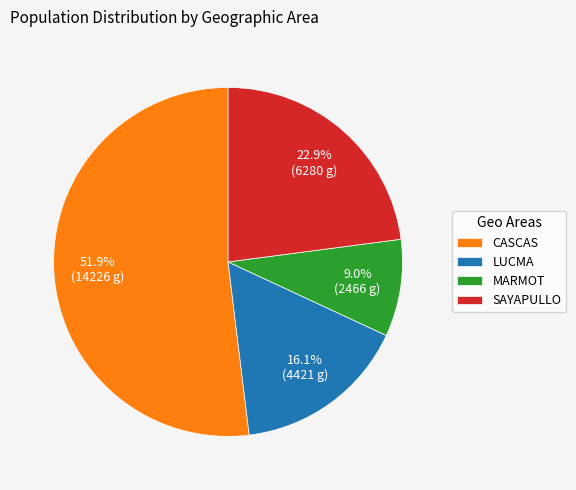

Approximately how many times larger is the value at CASCAS compared to LUCMA?

3.2